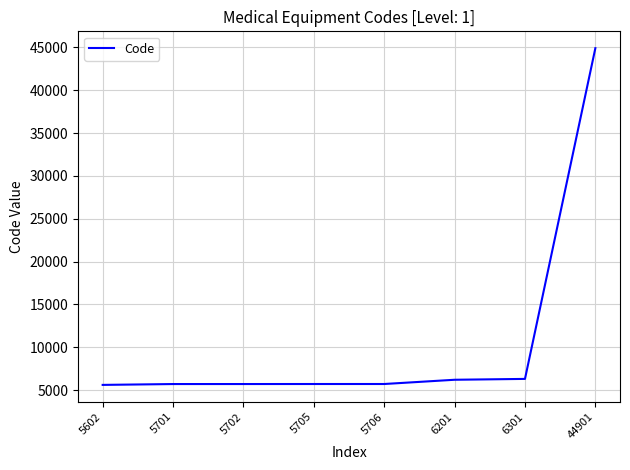

The value at 5705 is 5705. True or false?

True